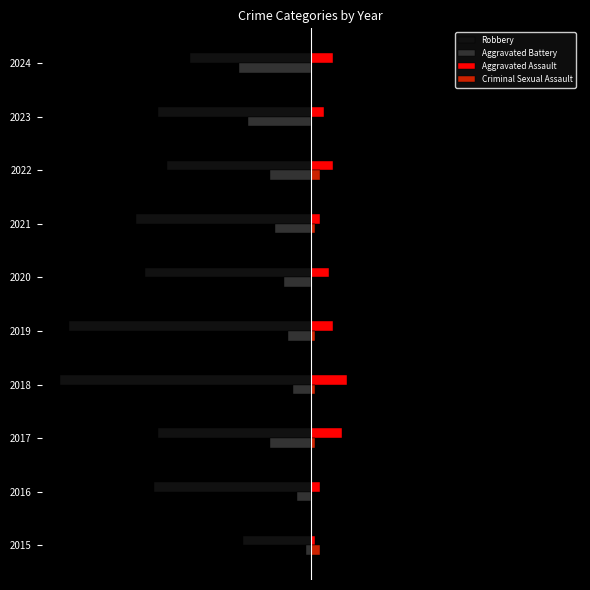

What are all the series names shown in the legend?

Robbery, Aggravated Battery, Aggravated Assault, Criminal Sexual Assault